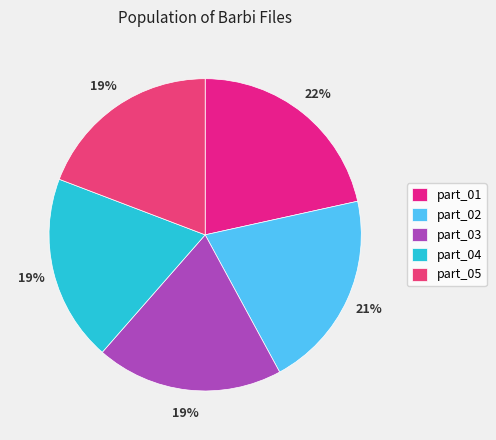

Count the number of slices in the pie.

5